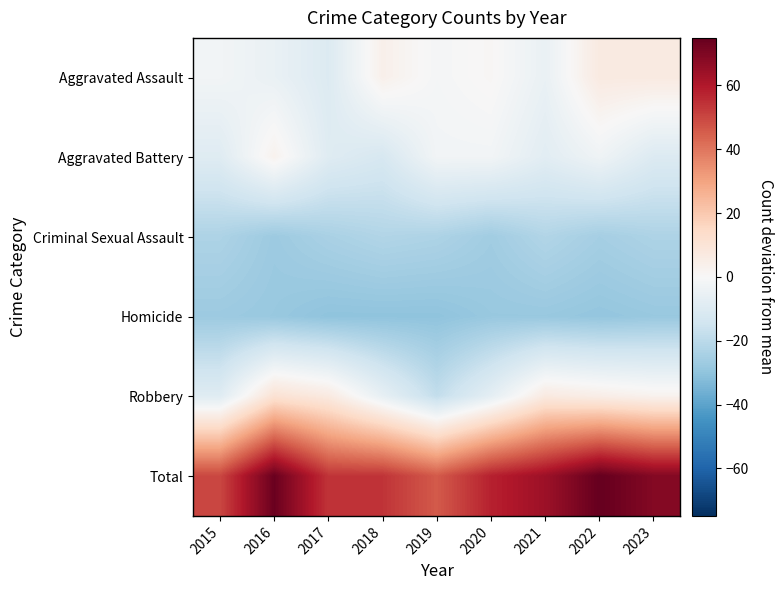

Count the number of categories in the chart.

9